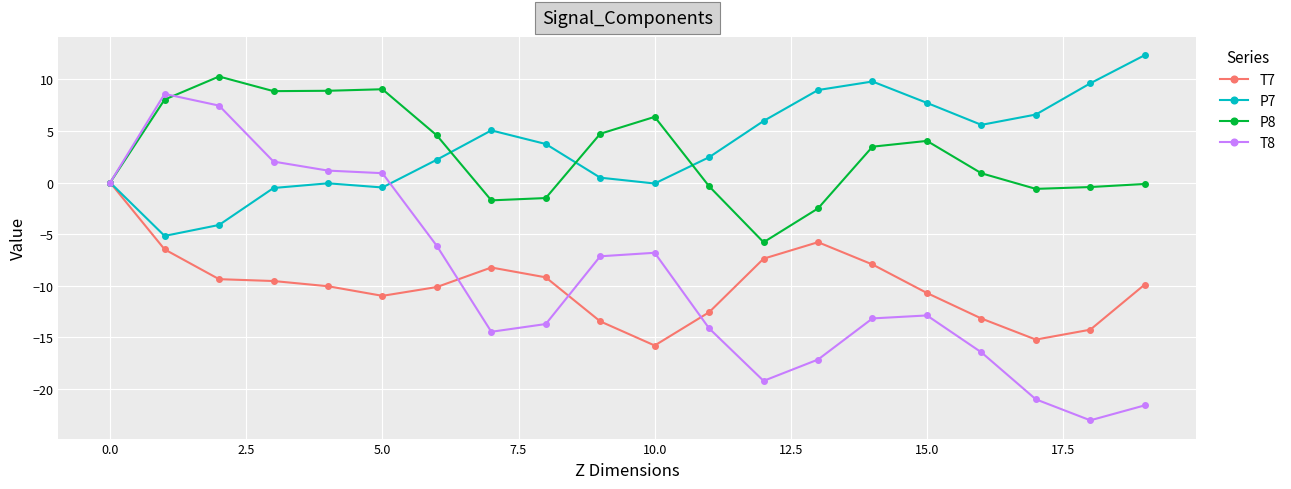

How many lines are shown in the chart?

4